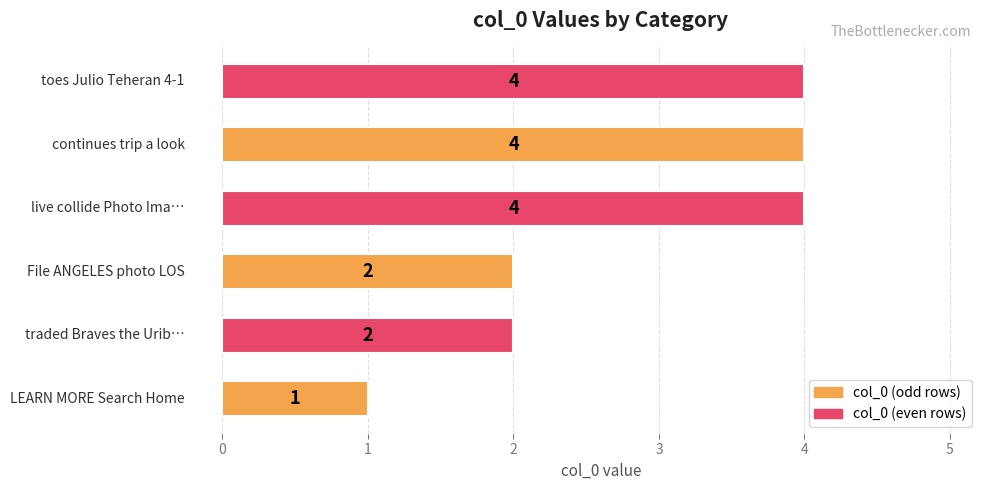

What is the sum of all values?

17